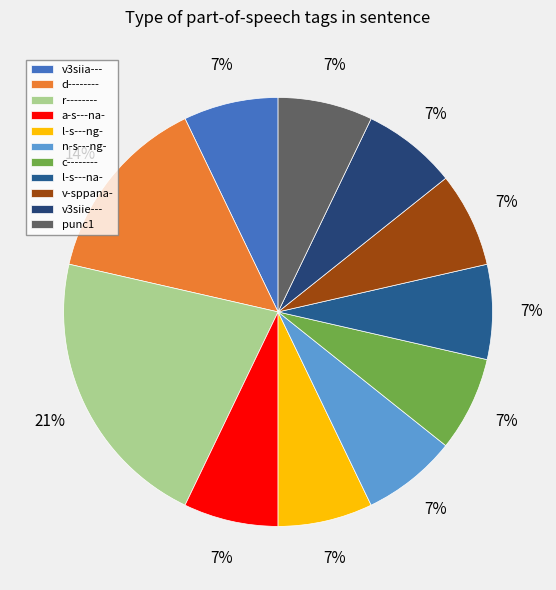

What is the ratio of the value at v3siia--- to the value at a-s---na-?

1.0